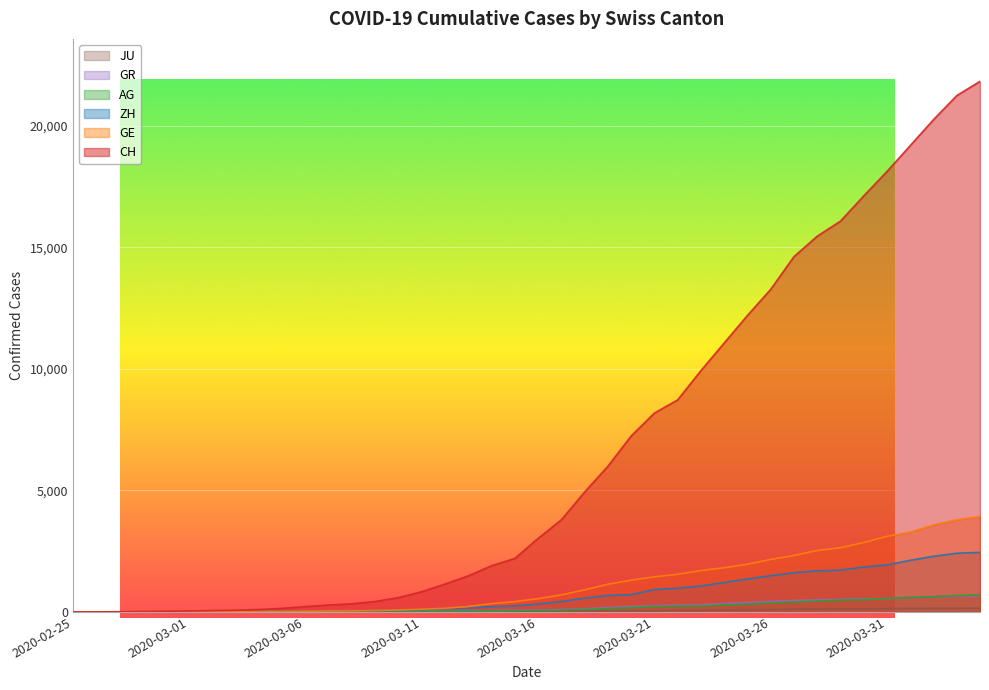

True or false: JU and GR intersect in this chart.

False